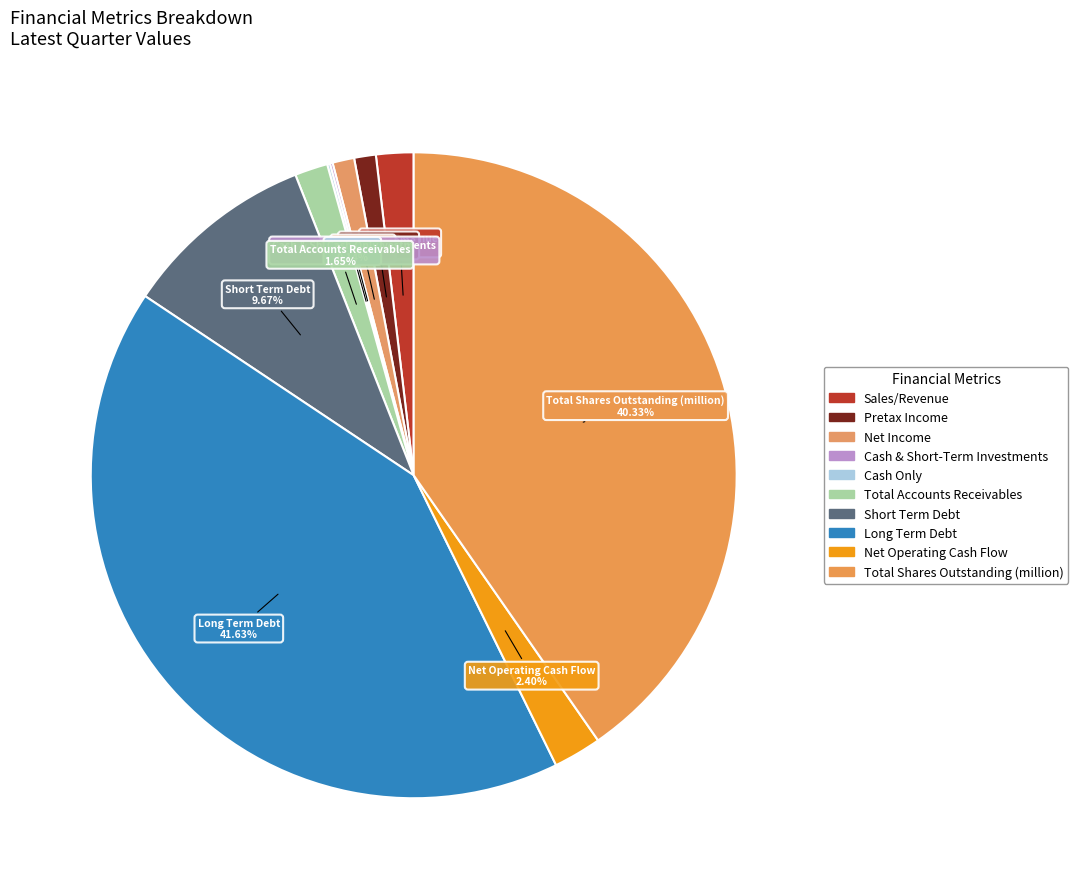

Rank the categories by value from lowest to highest.

Cash & Short-Term Investments, Cash Only, Pretax Income, Net Income, Total Accounts Receivables, Sales/Revenue, Net Operating Cash Flow, Short Term Debt, Total Shares Outstanding (million), Long Term Debt